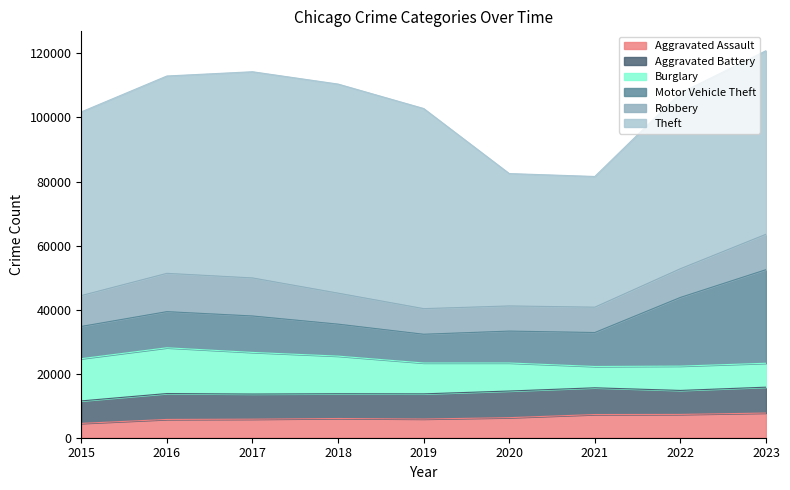

Reading left to right, list all the values displayed in this chart.

Aggravated Assault: 4480	5712	5793	6001	5841	6264	7242	7280	7706
Aggravated Battery: 7019	8086	7845	7735	7858	8319	8347	7488	8078
Burglary: 13184	14289	13001	11747	9638	8758	6662	7592	7471
Motor Vehicle Theft: 10068	11286	11380	9985	8977	9959	10602	21456	29226
Robbery: 9638	11960	11880	9681	7995	7855	7918	8963	11060
Theft: 57350	61623	64386	65288	62494	41331	40809	54871	57321